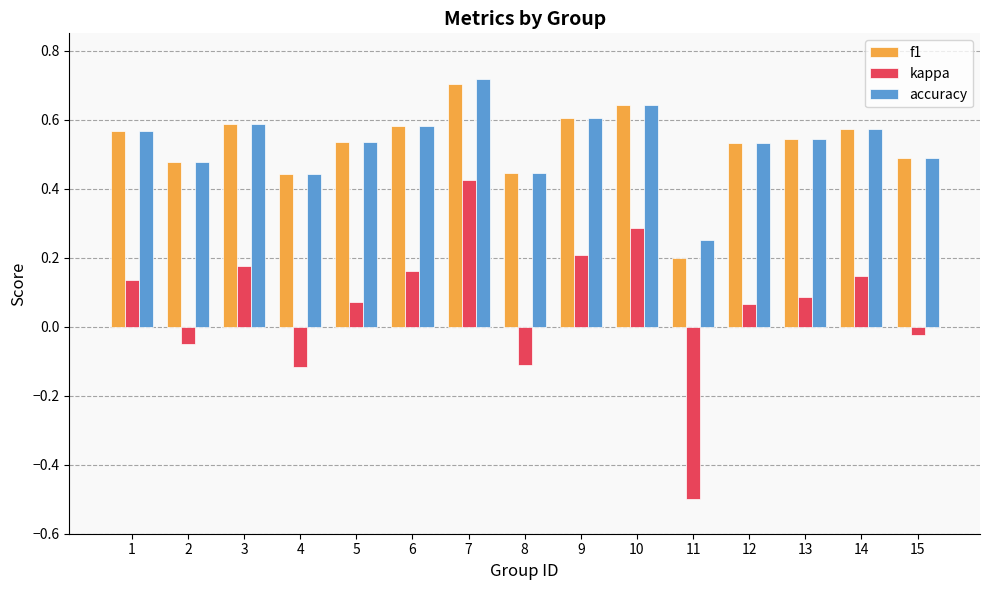

At how many categories does at least one series exceed 0?

15